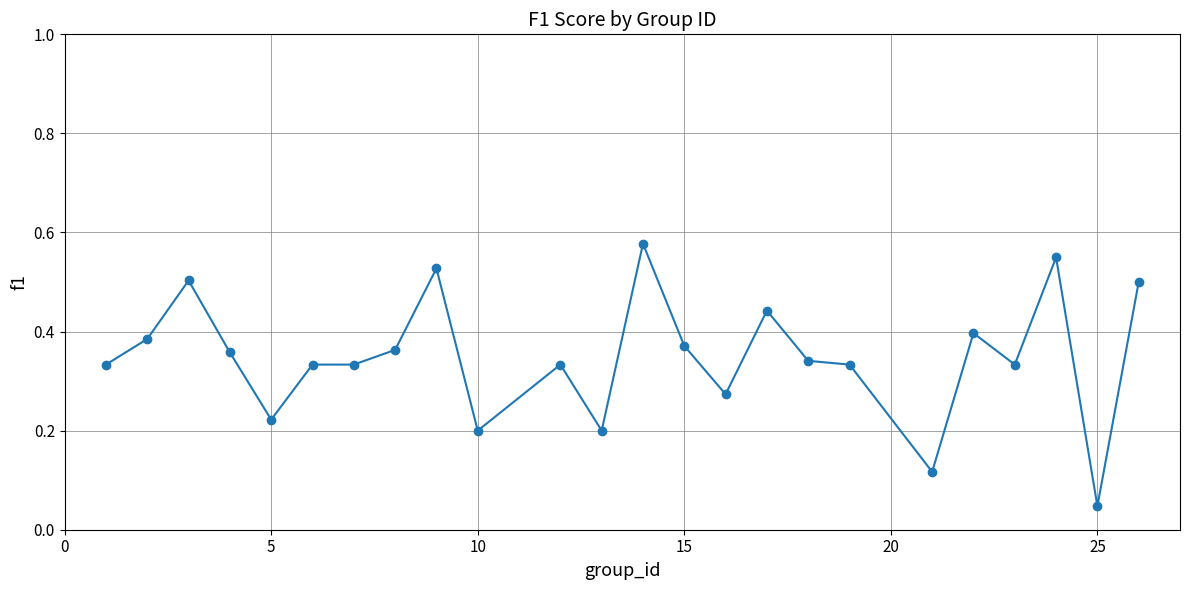

What is the sum of all values?

8.4